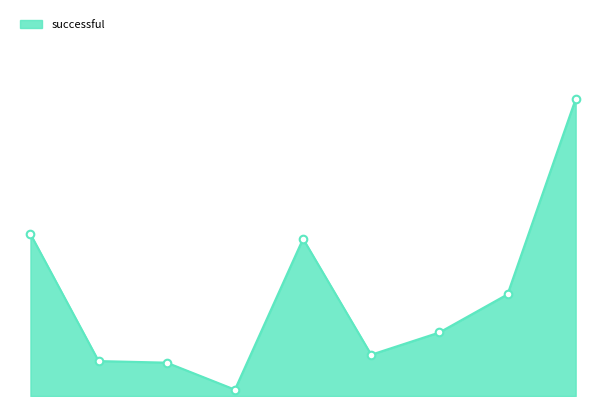

Does the chart have visible grid lines?

No